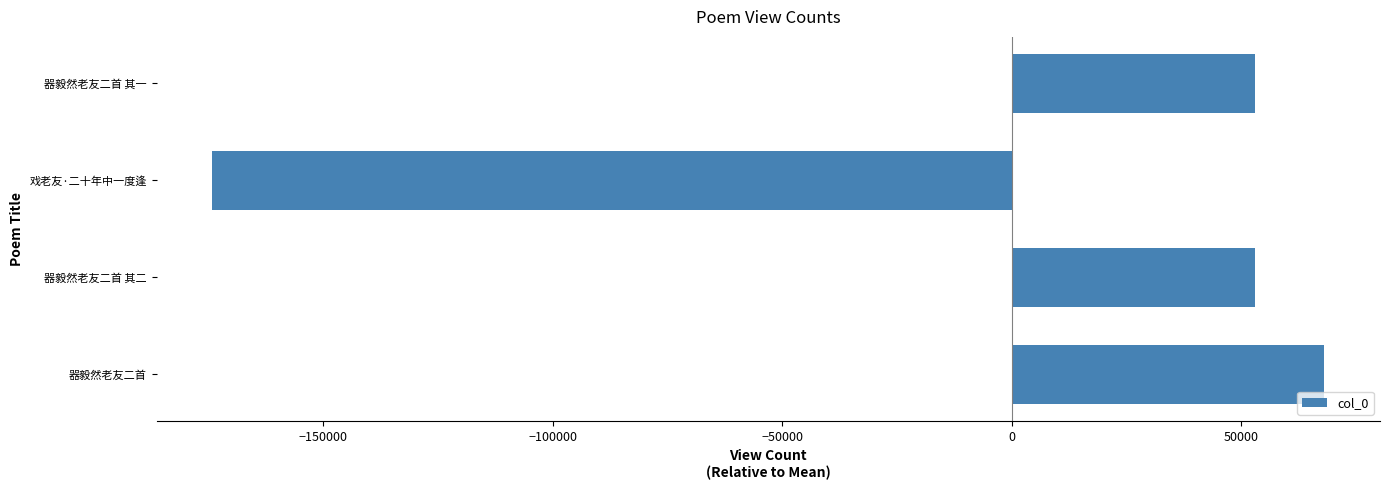

What is the change in value from 器毅然老友二首 to 戏老友·二十年中一度逢?

-242172.0